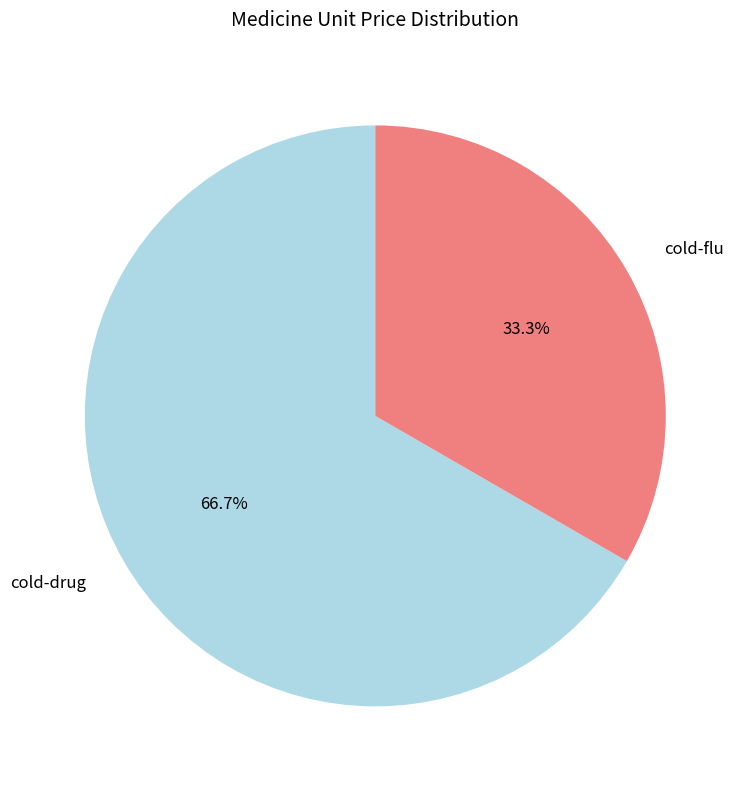

True or false: cold-drug accounts for 74% of the total.

False